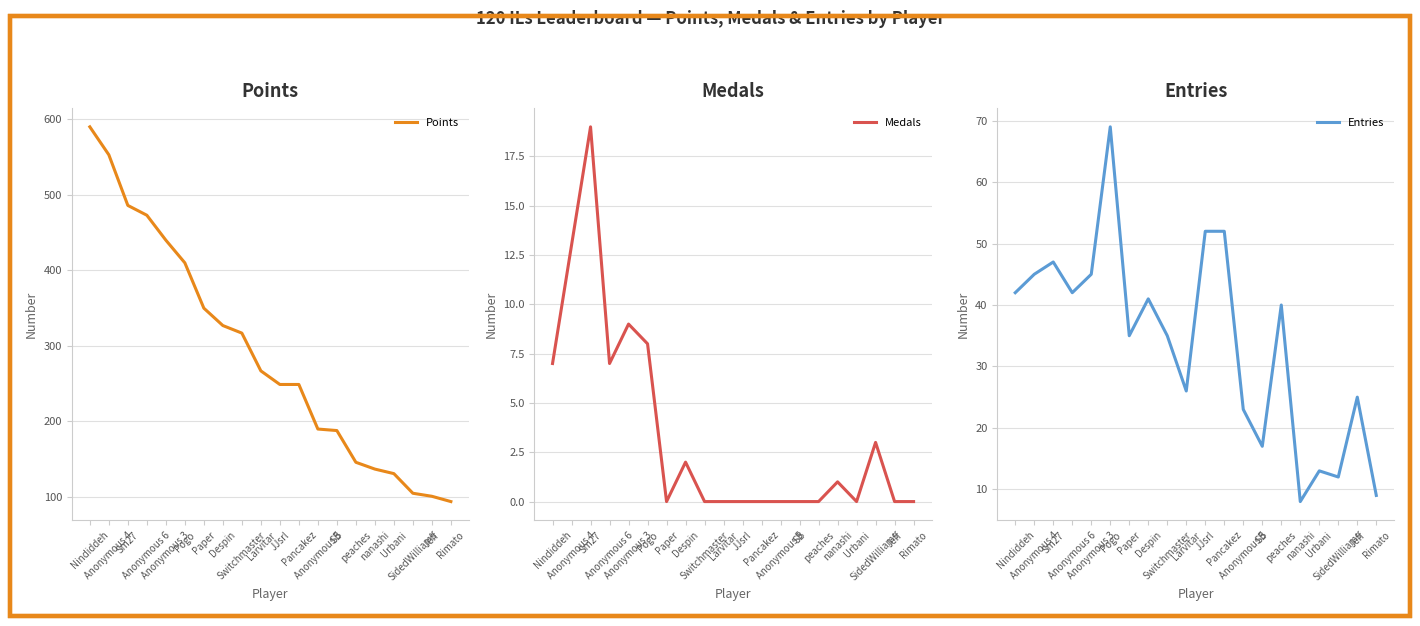

The value of Points at Sm27 is 486. True or false?

True